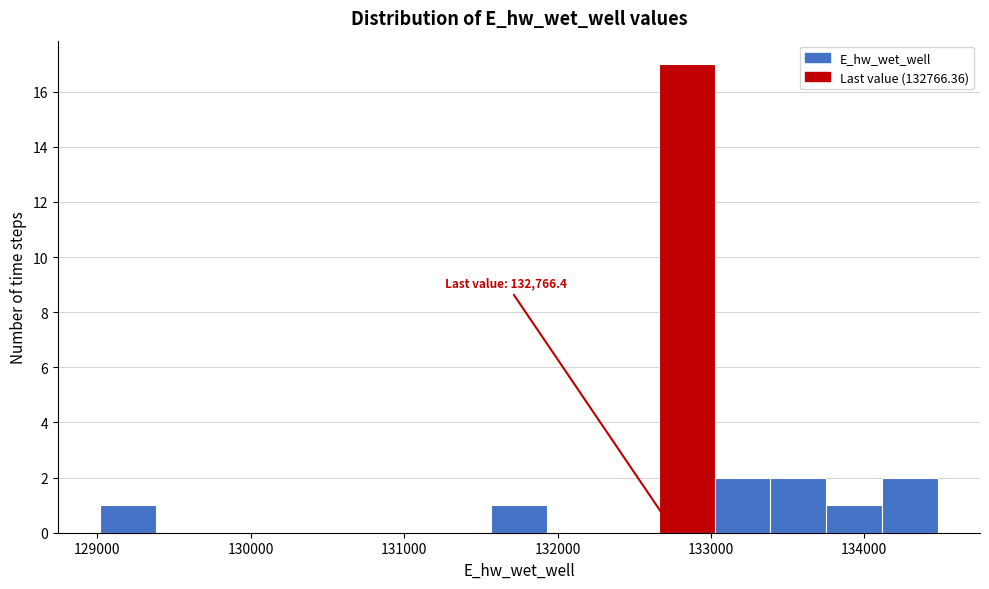

Read against the x-axis, roughly where is the centre of the tallest bar?

132800